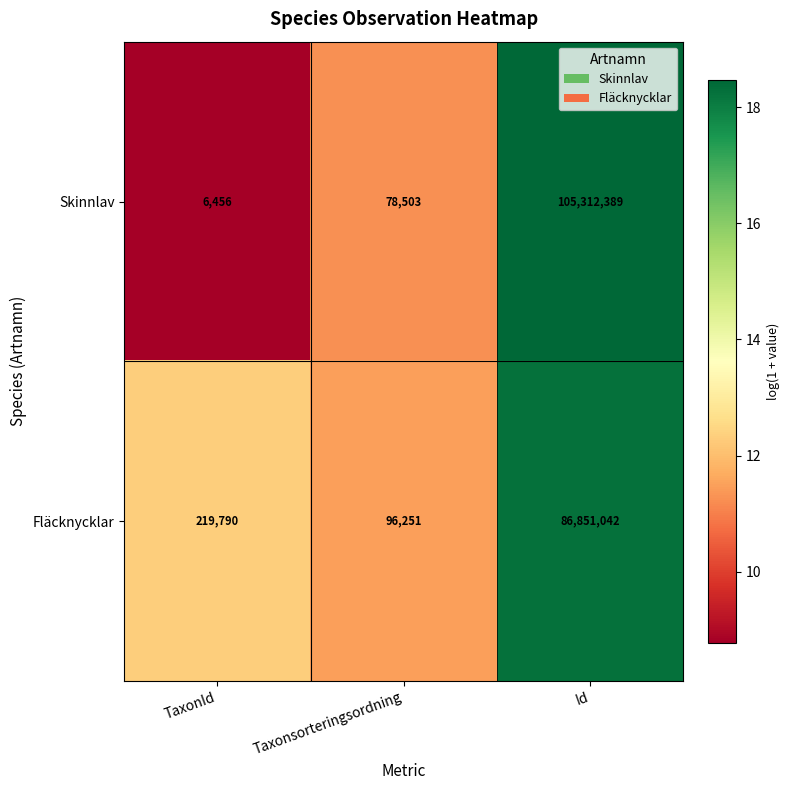

What is the sum of the Skinnlav values at Id and Taxonsorteringsordning?

105390892